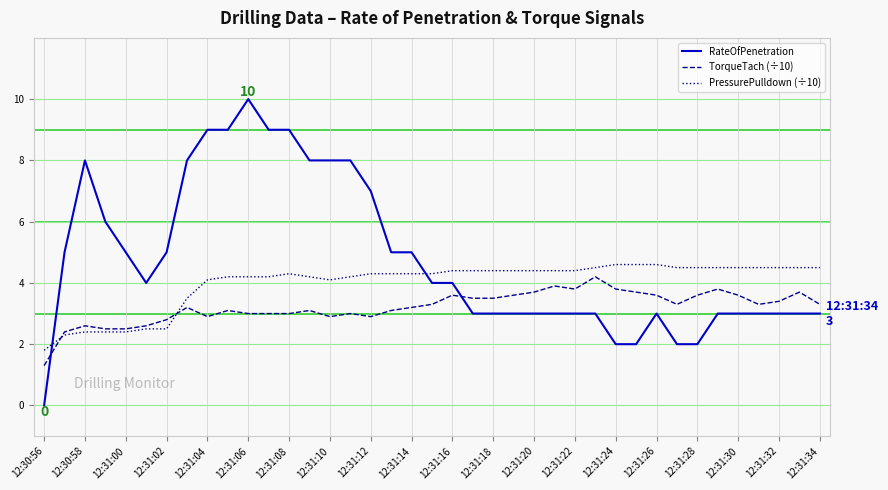

Which series has the largest total across all categories?

RateOfPenetration